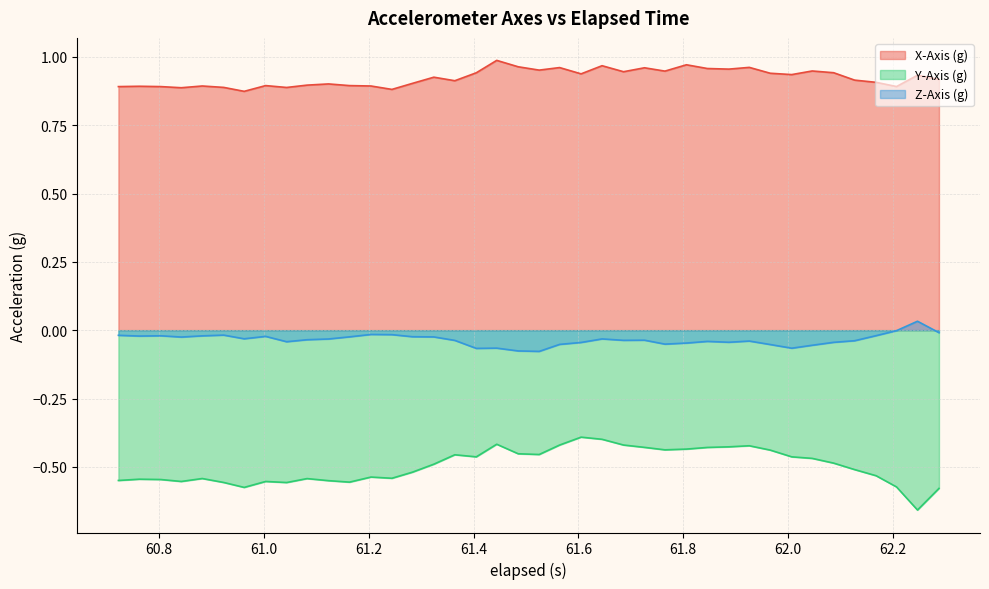

Reading left to right, list all the values displayed in this chart.

X-Axis (g): 0.9	0.9	0.9	0.9	0.9	0.9	0.9	0.9	0.9	0.9	0.9	0.9	0.9	0.9	0.9	0.9	0.9	0.9	1.0	1.0	1.0	1.0	0.9	1.0	0.9	1.0	0.9	1.0	1.0	1.0	1.0	0.9	0.9	0.9	0.9	0.9	0.9	0.9	0.9	0.9
Y-Axis (g): -0.5	-0.5	-0.5	-0.6	-0.5	-0.6	-0.6	-0.6	-0.6	-0.5	-0.6	-0.6	-0.5	-0.5	-0.5	-0.5	-0.5	-0.5	-0.4	-0.5	-0.5	-0.4	-0.4	-0.4	-0.4	-0.4	-0.4	-0.4	-0.4	-0.4	-0.4	-0.4	-0.5	-0.5	-0.5	-0.5	-0.5	-0.6	-0.7	-0.6
Z-Axis (g): -0.0	-0.0	-0.0	-0.0	-0.0	-0.0	-0.0	-0.0	-0.0	-0.0	-0.0	-0.0	-0.0	-0.0	-0.0	-0.0	-0.0	-0.1	-0.1	-0.1	-0.1	-0.1	-0.0	-0.0	-0.0	-0.0	-0.1	-0.0	-0.0	-0.0	-0.0	-0.1	-0.1	-0.1	-0.0	-0.0	-0.0	-0.0	0.0	-0.0